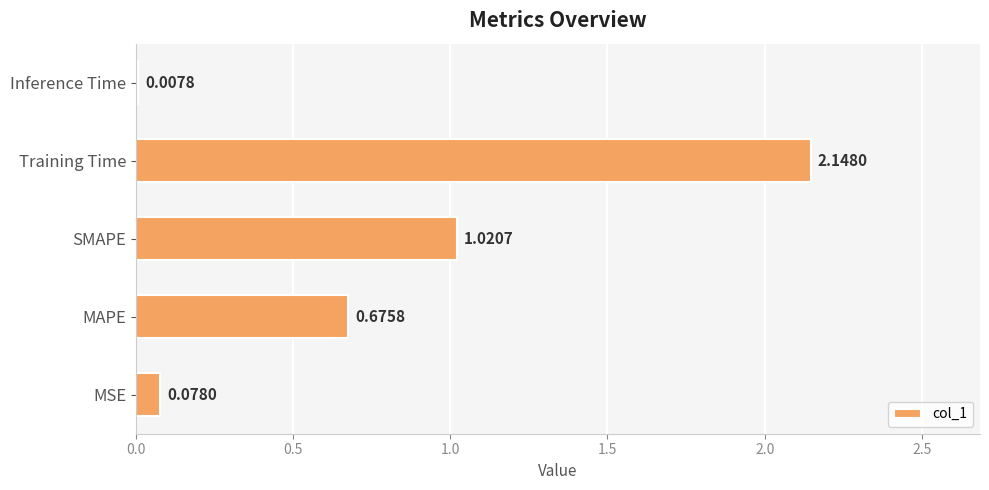

What is the average value?

0.8